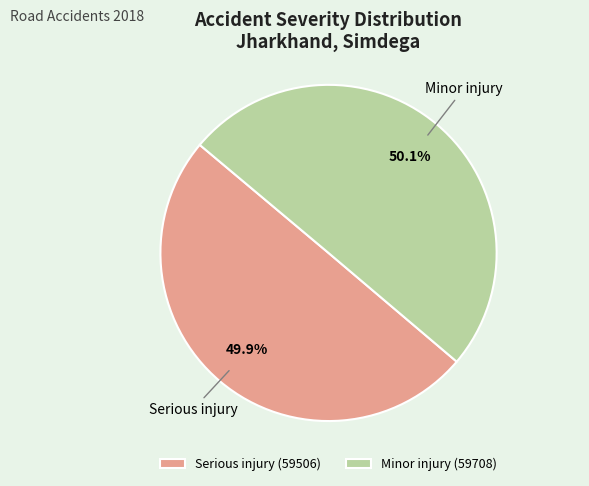

How many slices are in this pie chart?

2